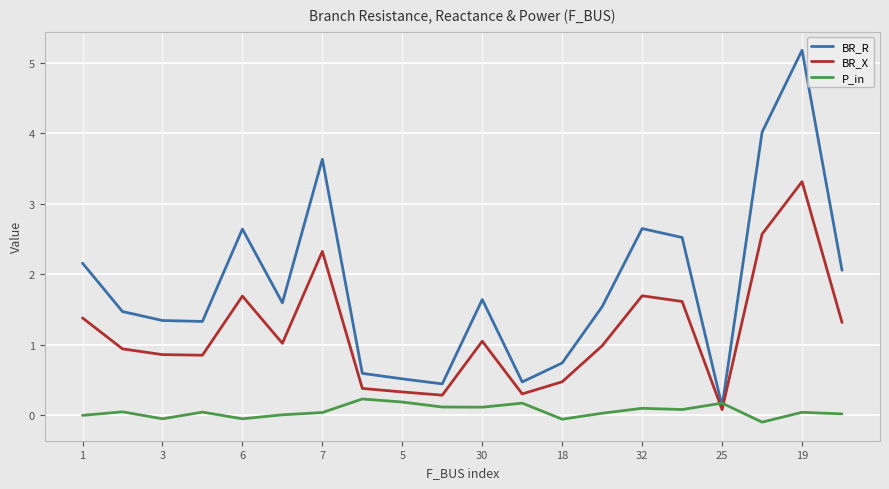

Which series has the largest range (max minus min)?

BR_R